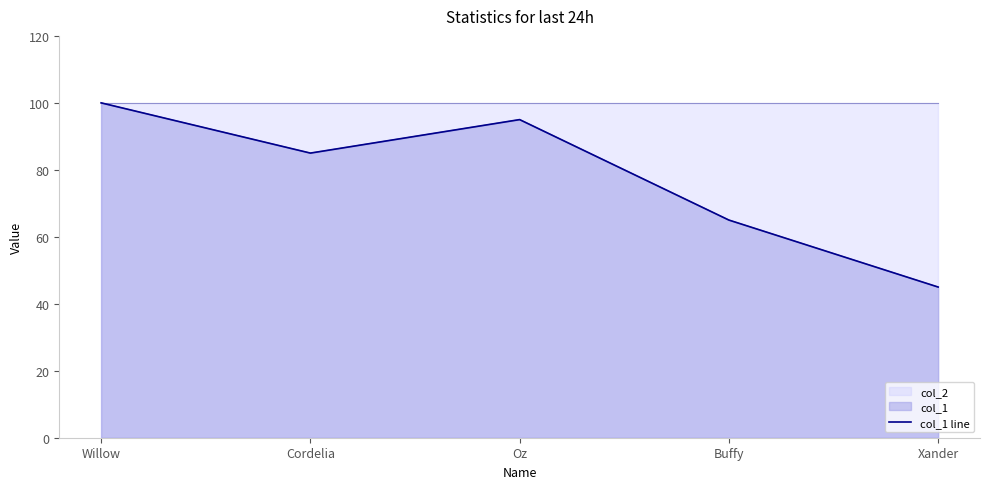

What is the sum of all values?

390